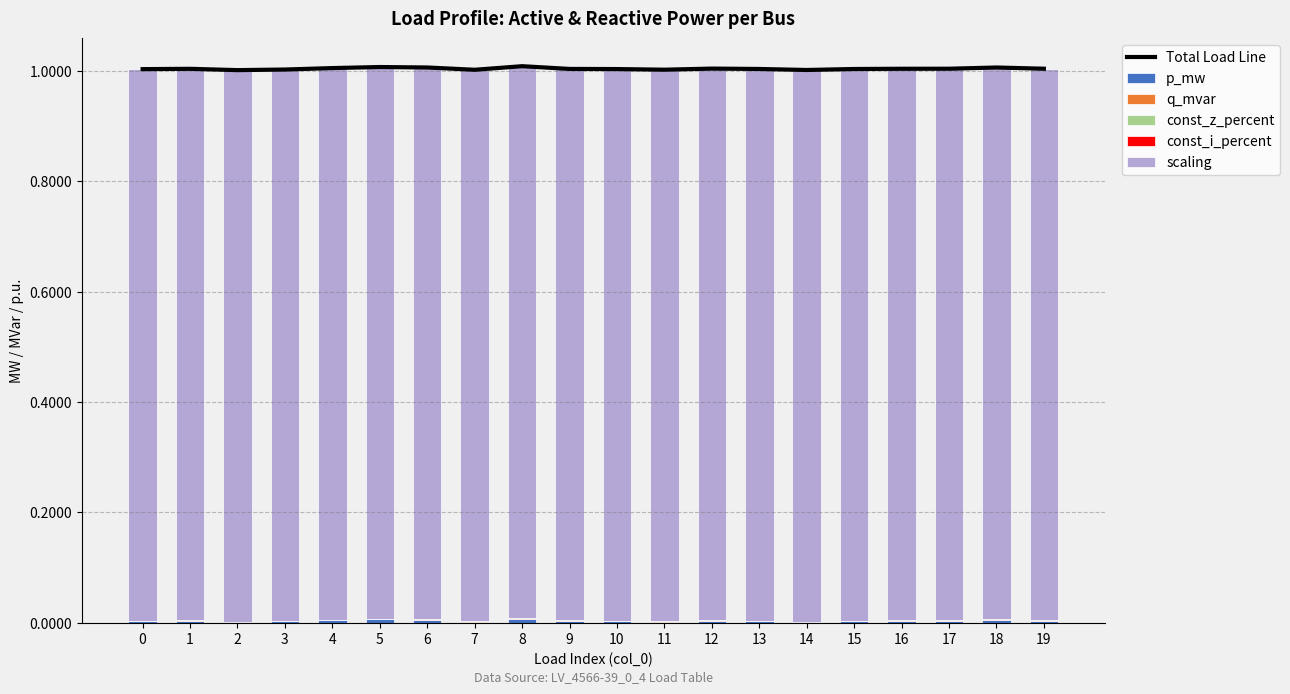

How many groups of bars are there?

20